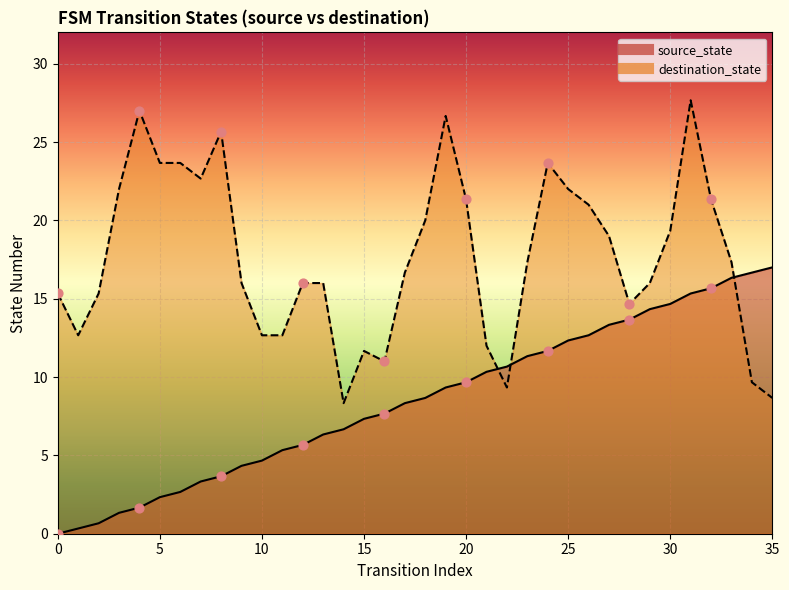

What is the ratio of the value at 14 to the value at 4?

3.9